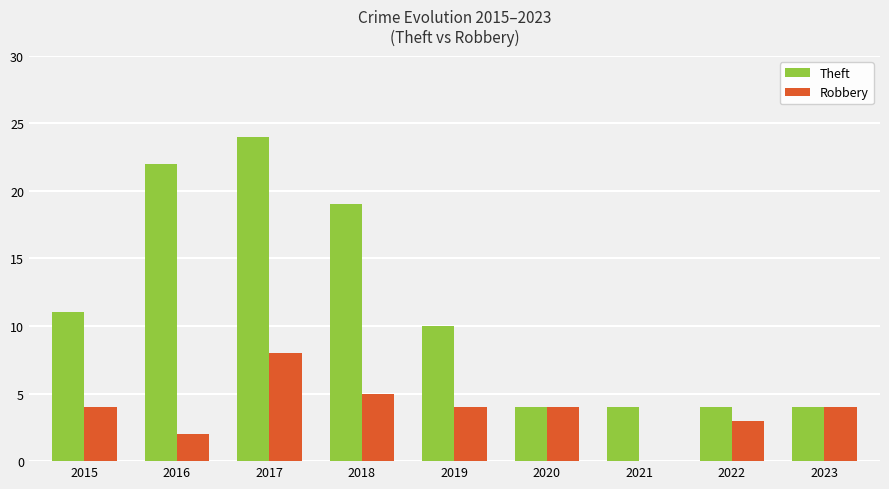

What value does the Theft series have at 2016?

22